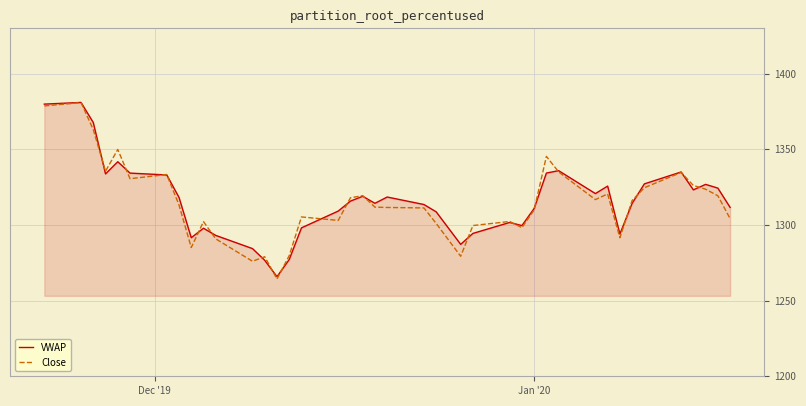

What is the average value of the VWAP series?

1316.0